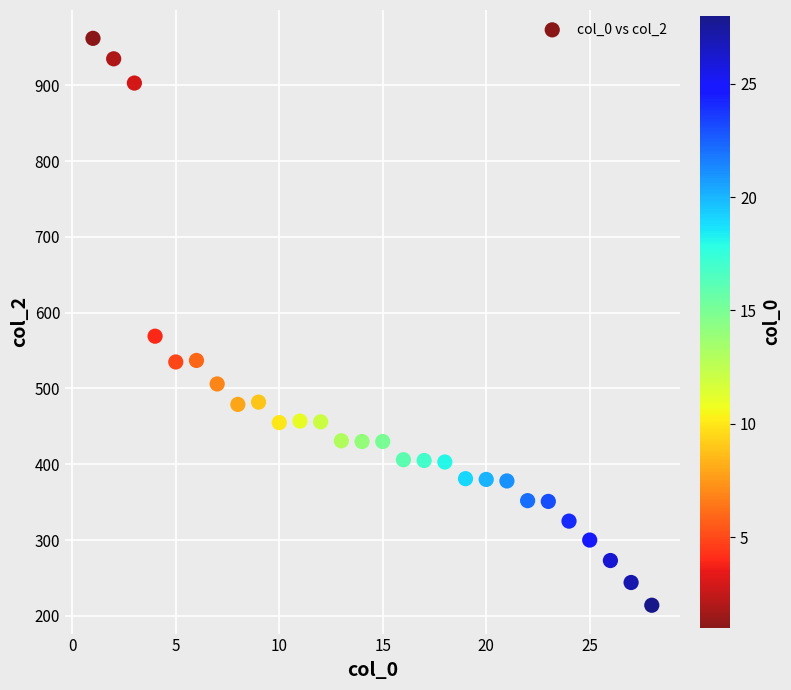

What is the range of X values (max minus min)?

27